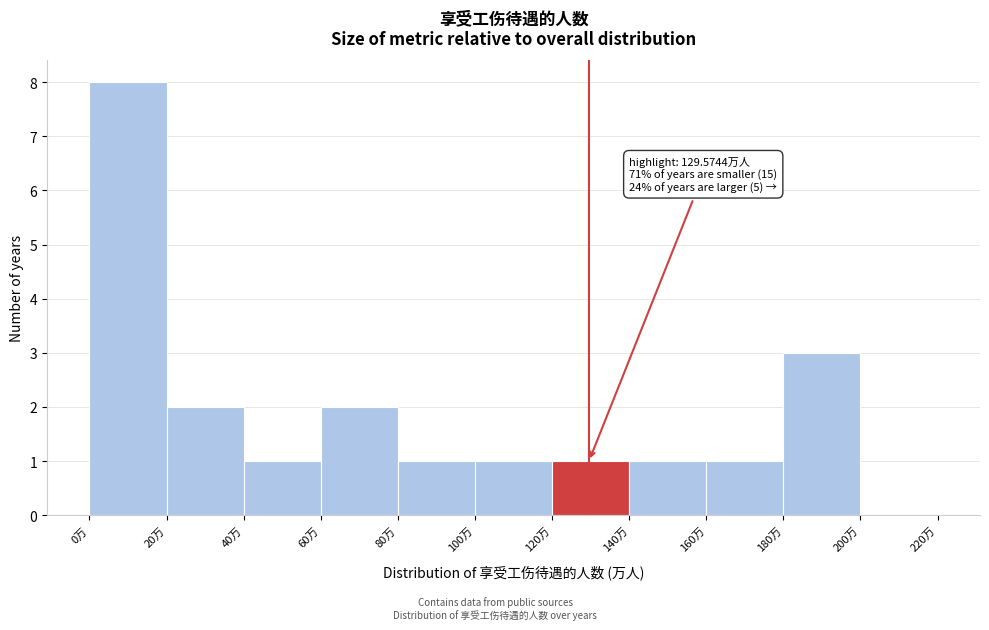

Which range on the x-axis has the tallest bar?

0 to 20